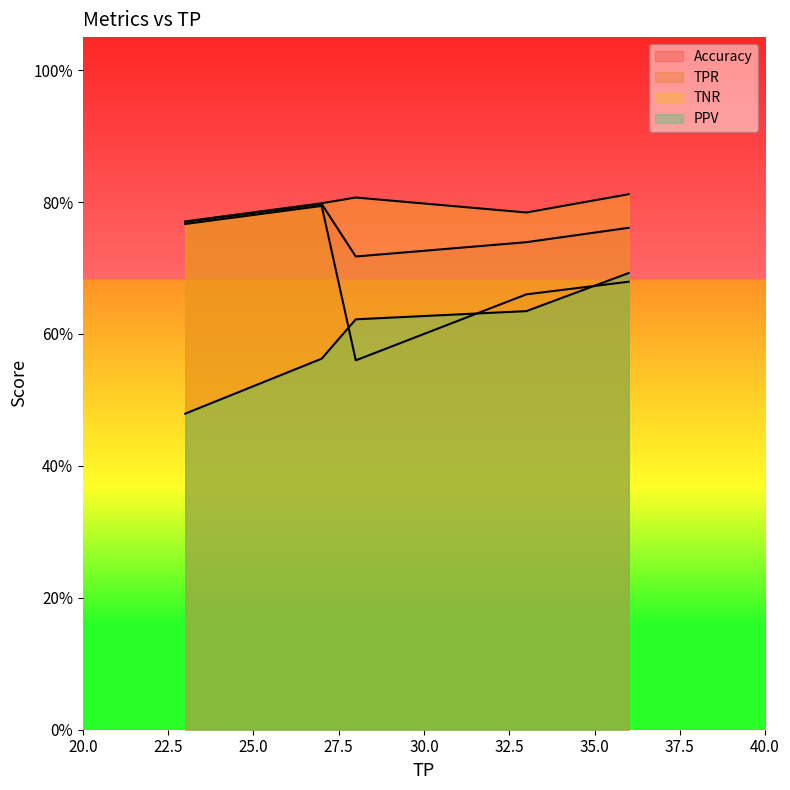

What value does the PPV series have at 4?

0.6